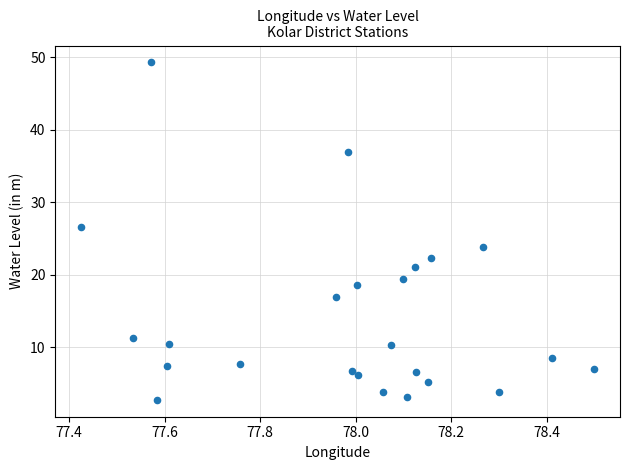

What is the range of X values (max minus min)?

1.1